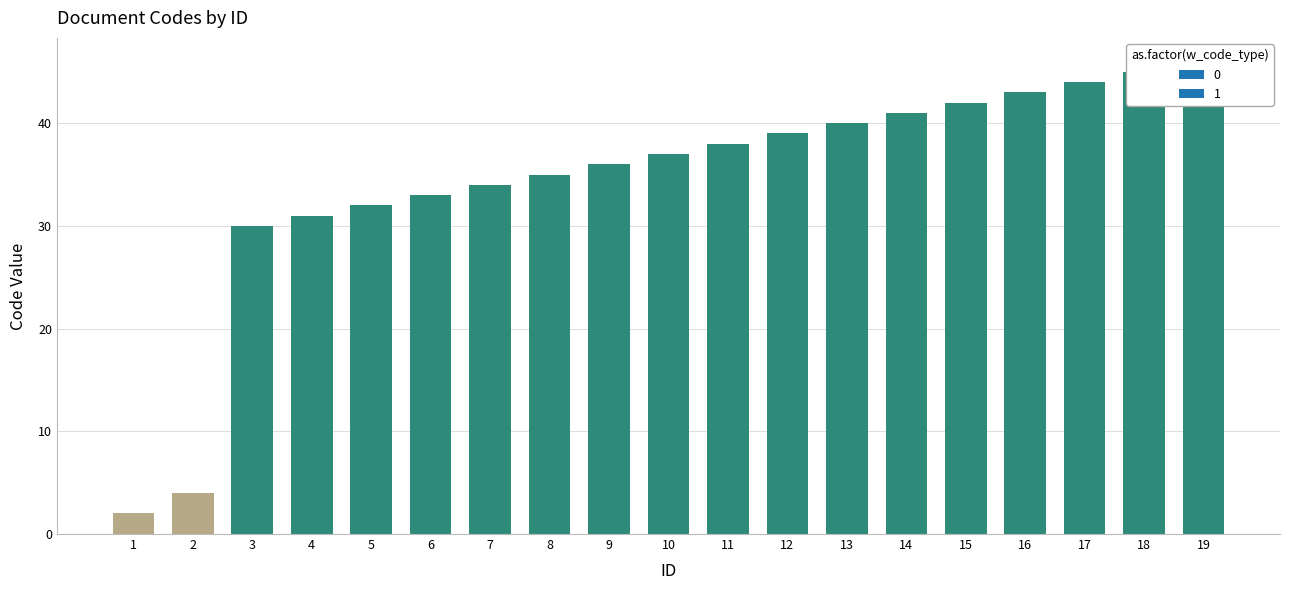

Where does the data first go above 37?

11